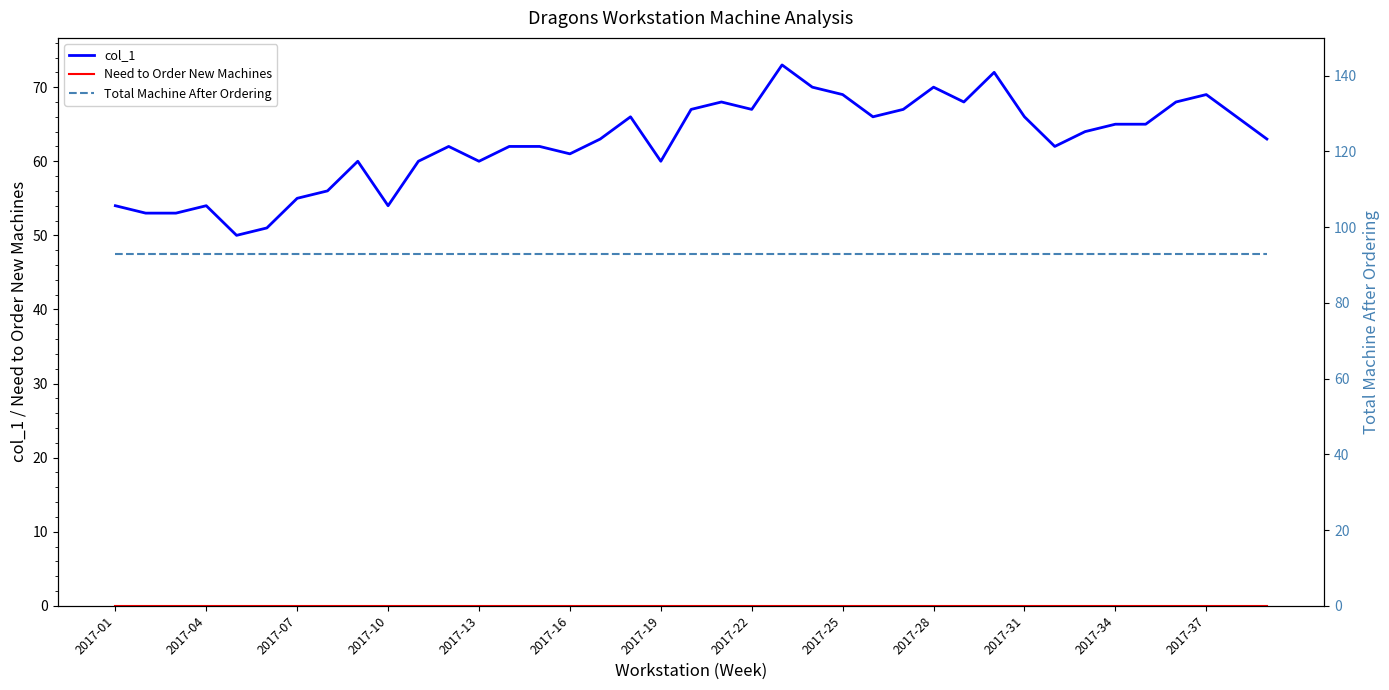

Rank the series by their average value, from highest to lowest.

Total Machine After Ordering, col_1, Need to Order New Machines